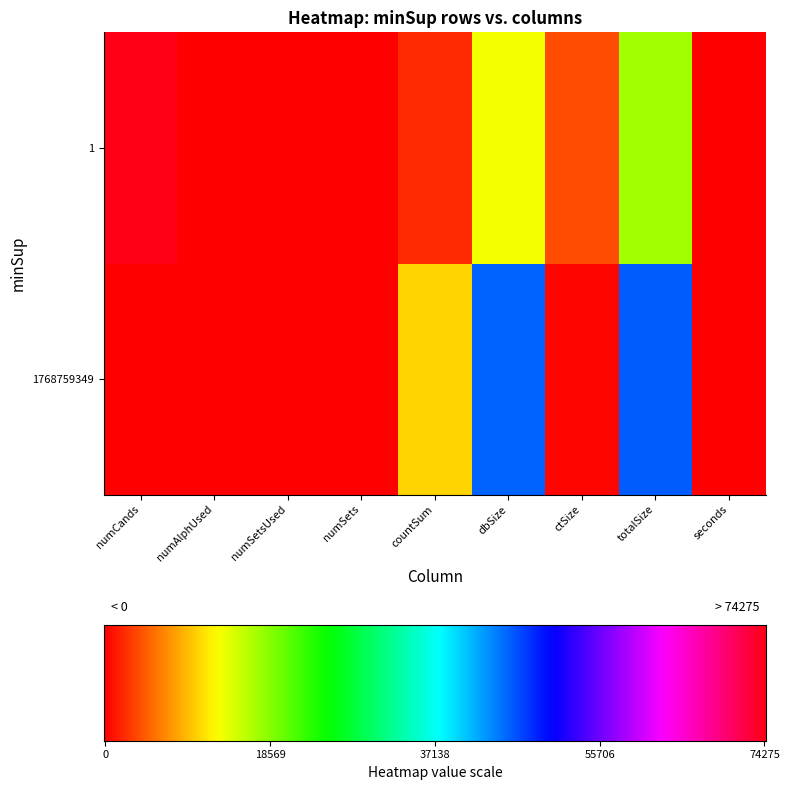

Count the number of categories in the chart.

9